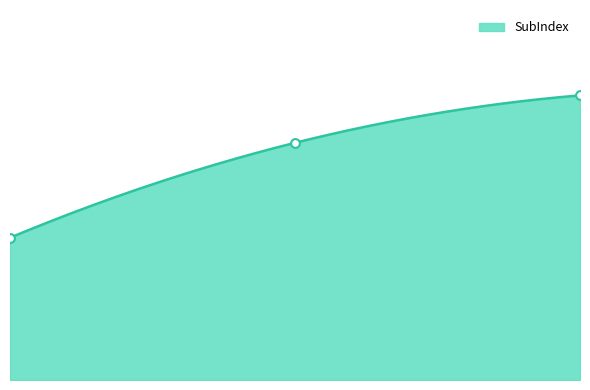

Approximately how many times larger is the value at 1.00 compared to 0.00?

1.7